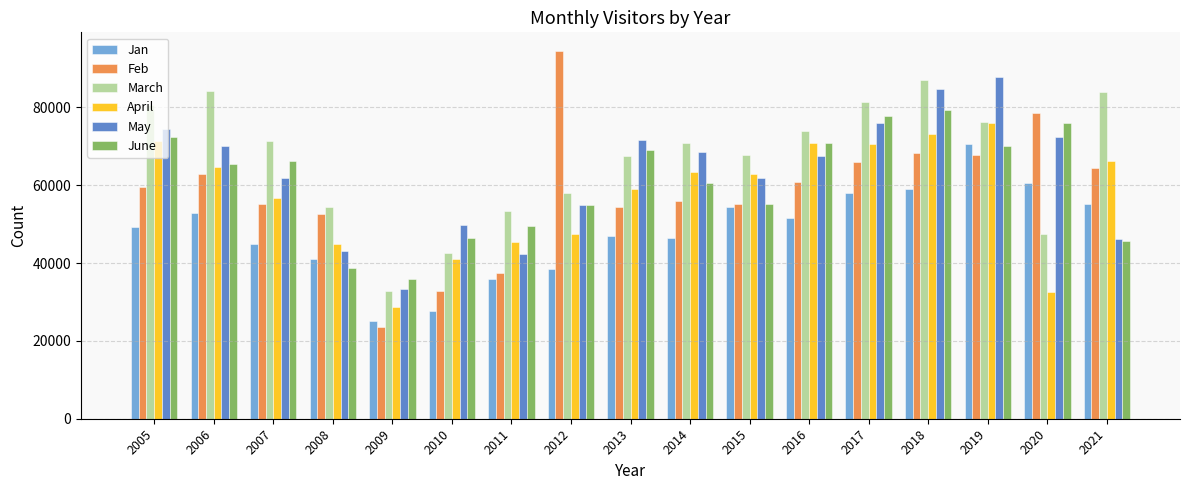

What are all the series names shown in the legend?

Jan, Feb, March, April, May, June